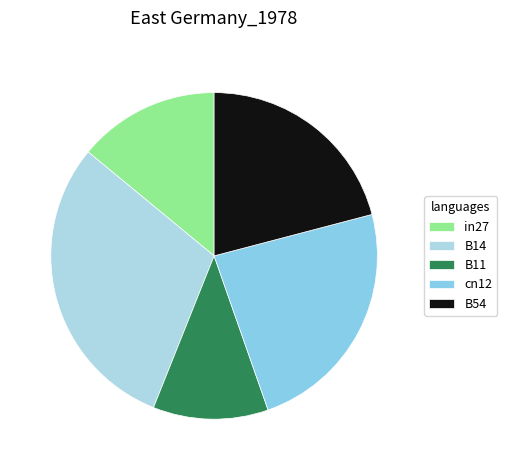

Rank the categories by value from highest to lowest.

B14, cn12, B54, in27, B11